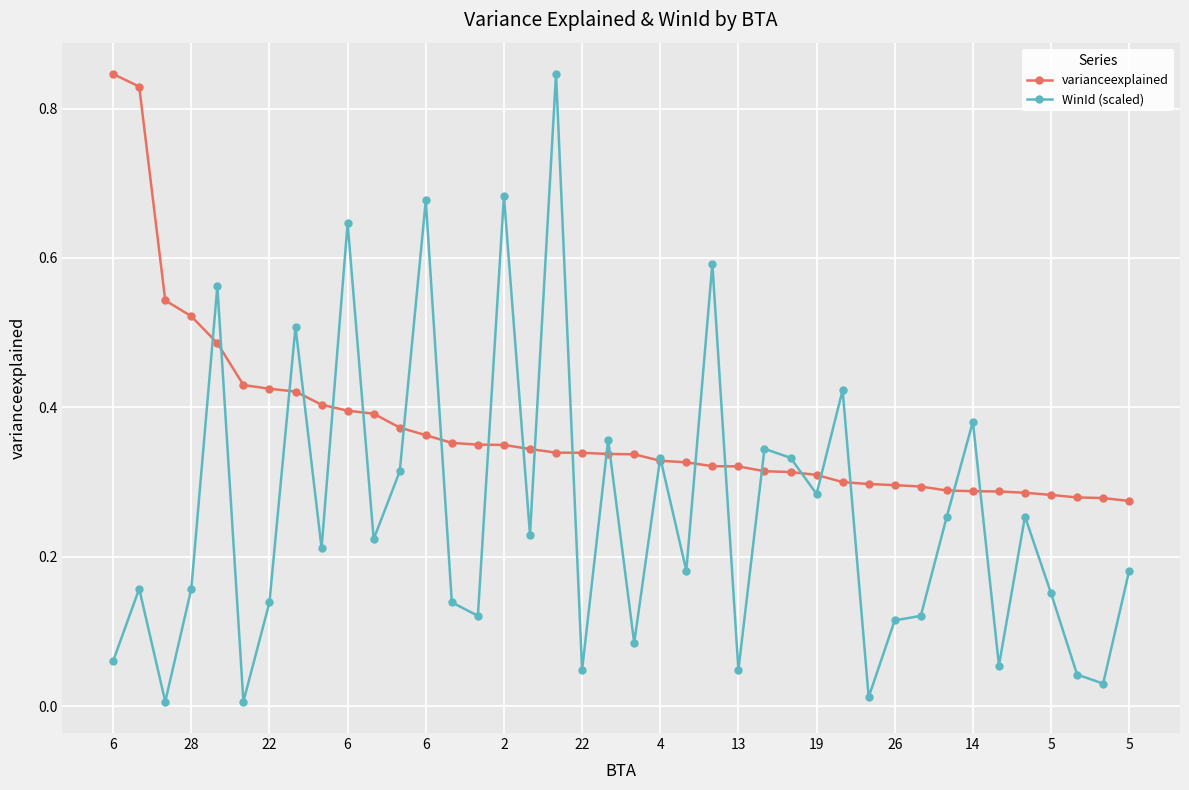

Which series has the largest total across all categories?

varianceexplained